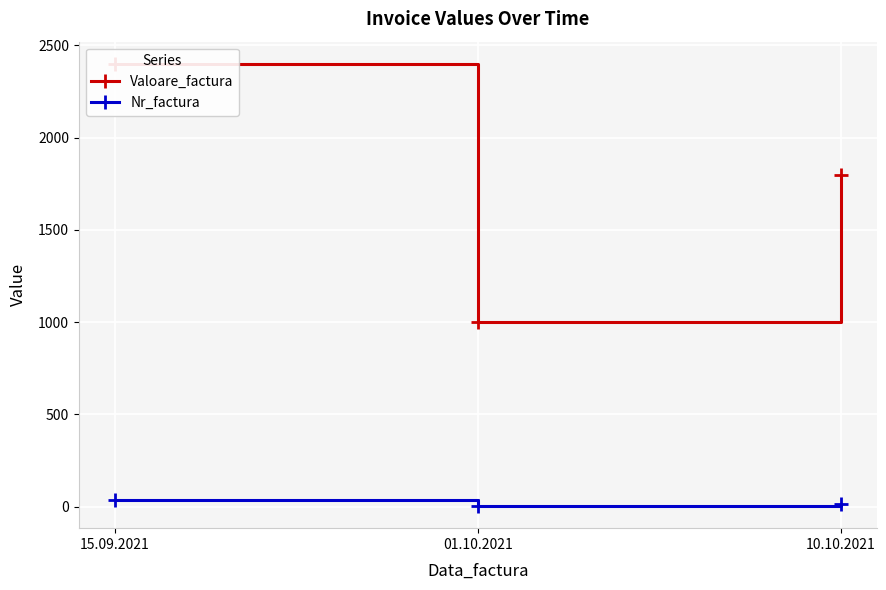

Rank the categories by Valoare_factura value from highest to lowest.

15.09.2021, 10.10.2021, 01.10.2021